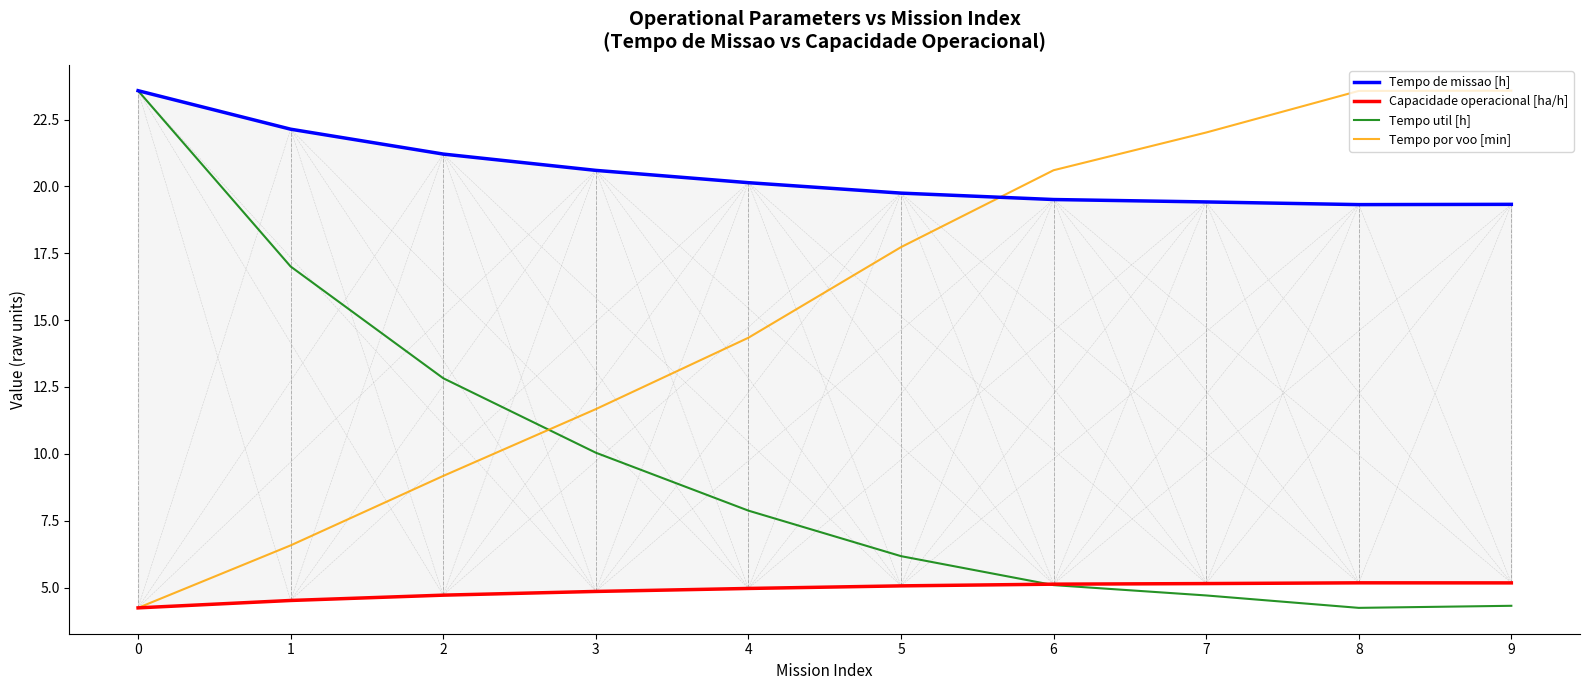

True or false: Capacidade operacional [ha/h] and Tempo de missao [h] cross at least once.

False